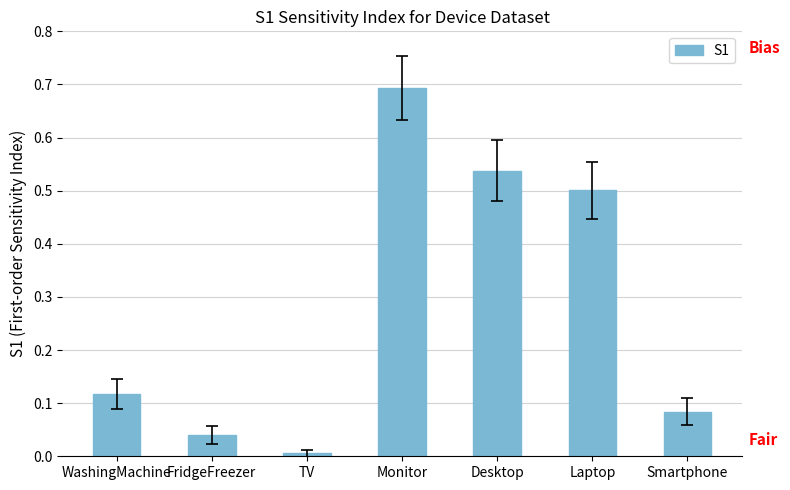

The value at Monitor is 1.0. True or false?

False